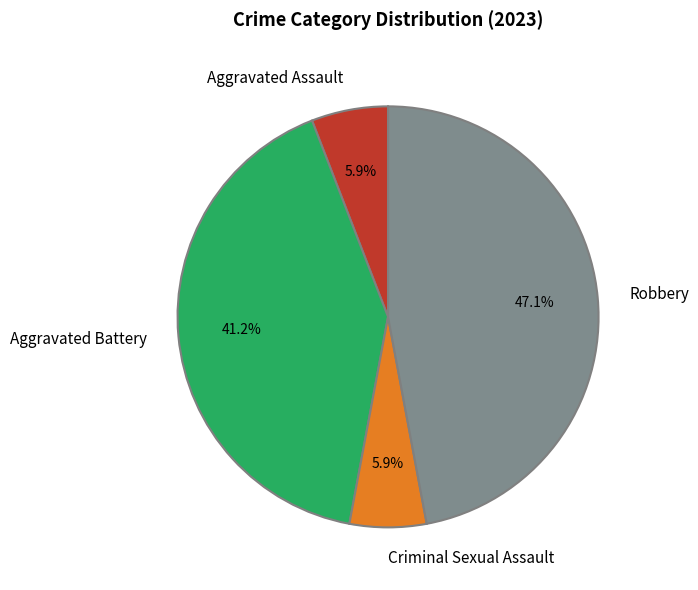

How much of the chart is everything except Aggravated Assault?

94.1%